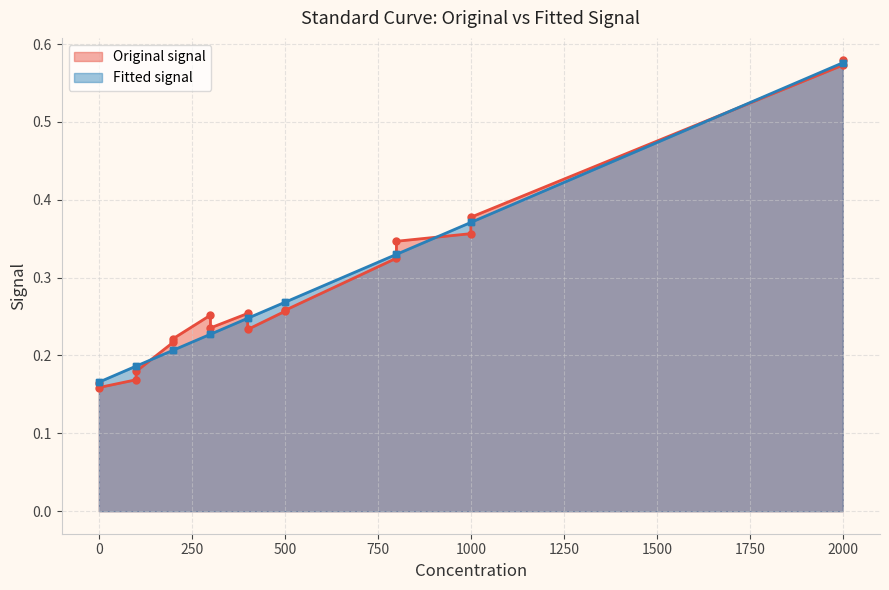

True or false: Fitted signal has more than 2 points higher than both neighbors.

False